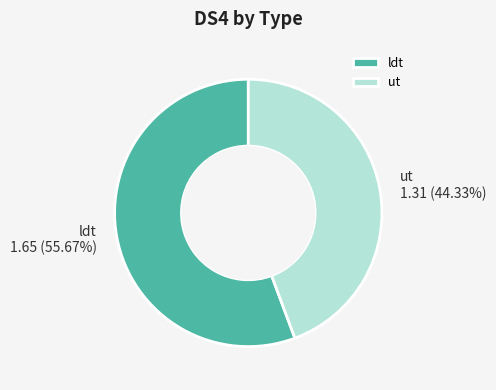

Rank the categories by value from lowest to highest.

ut, ldt